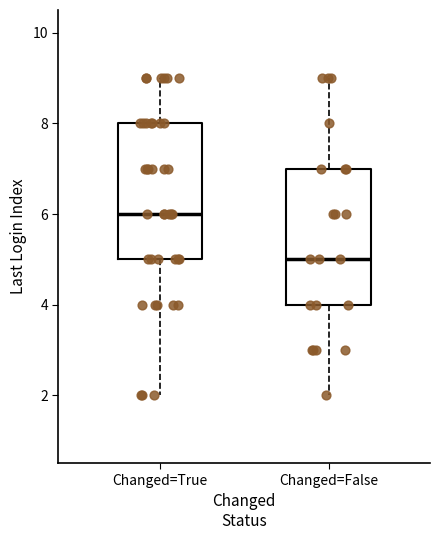

Which box's median line is the lowest?

Changed=False